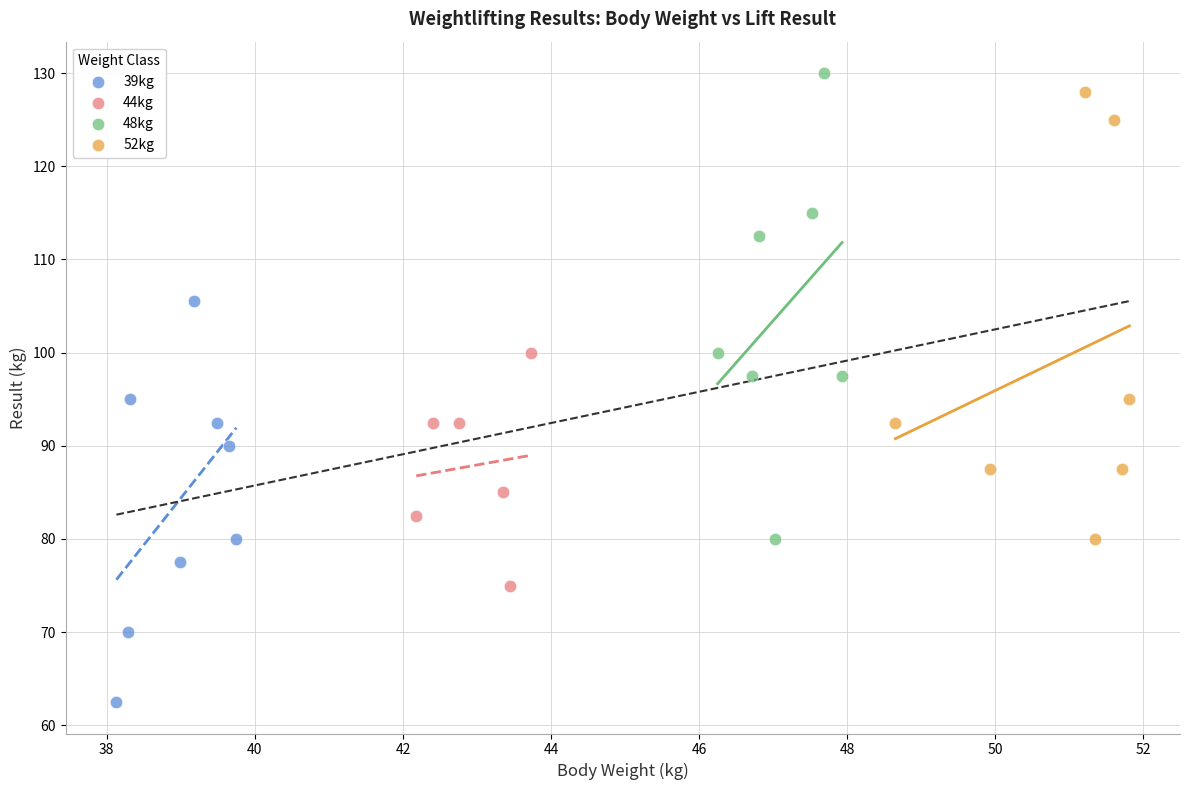

Which series contains the lowest Y value?

39kg